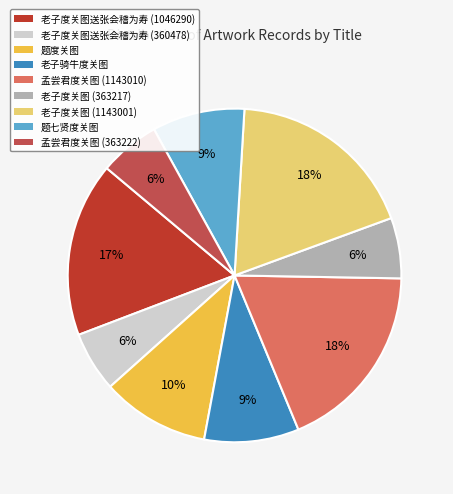

Count the number of slices in the pie.

9